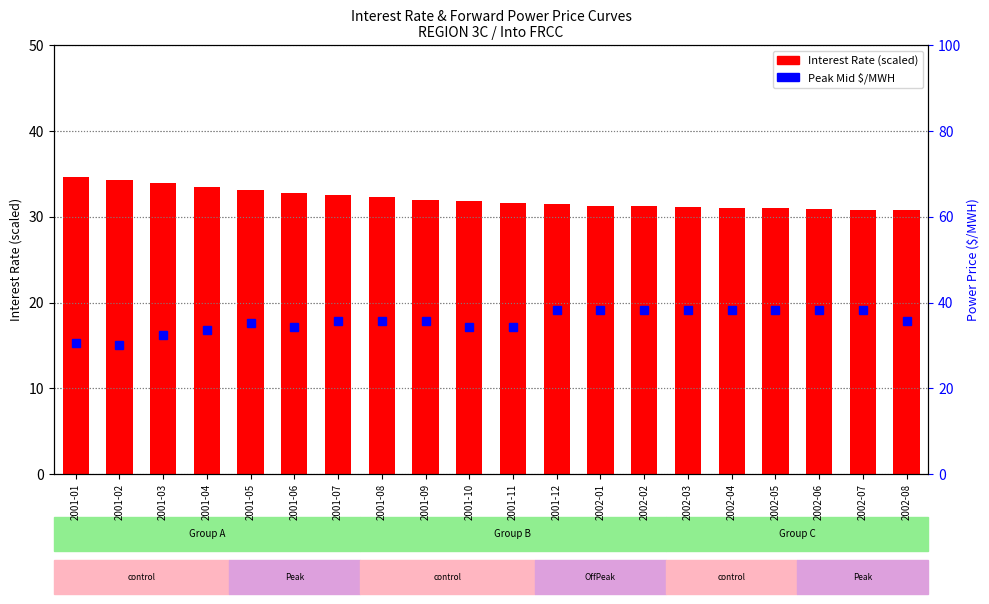

At which label does Interest Rate (scaled) reach its minimum?

2002-08